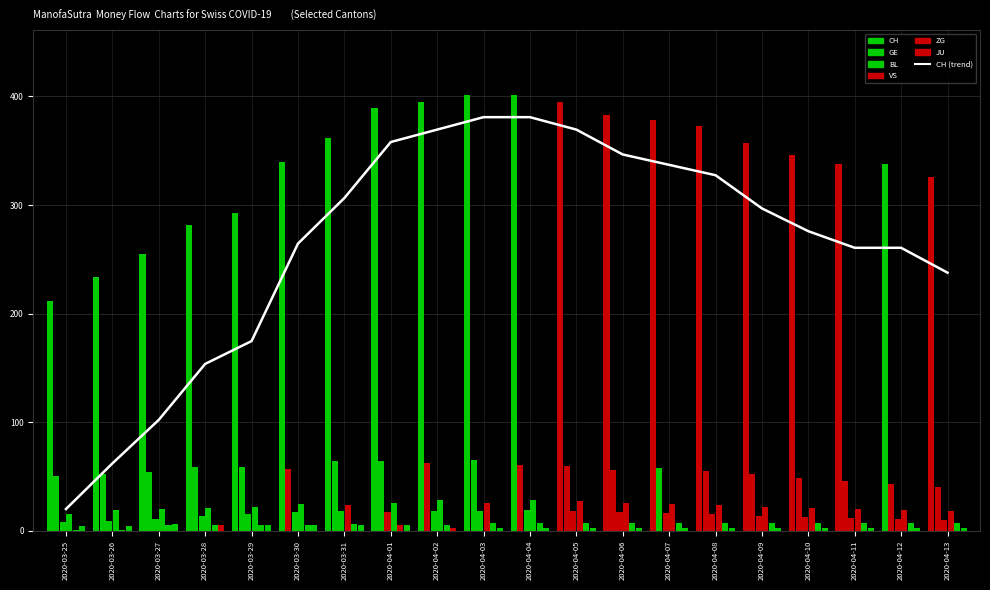

List the series in order of their peak value, highest first.

CH, GE, VS, BL, ZG, JU